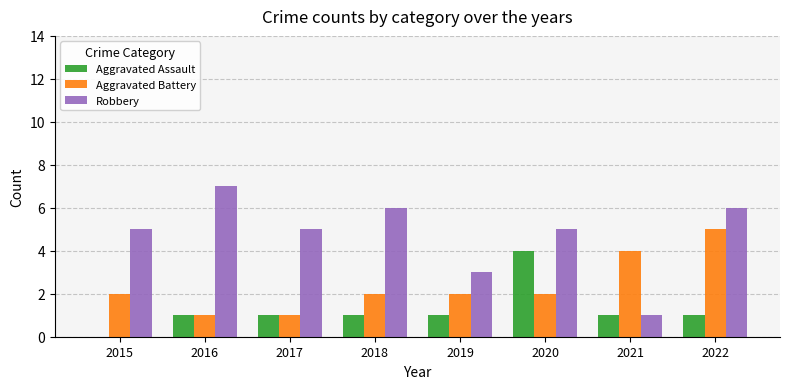

Which series changed the most between 2017 and 2020?

Aggravated Assault